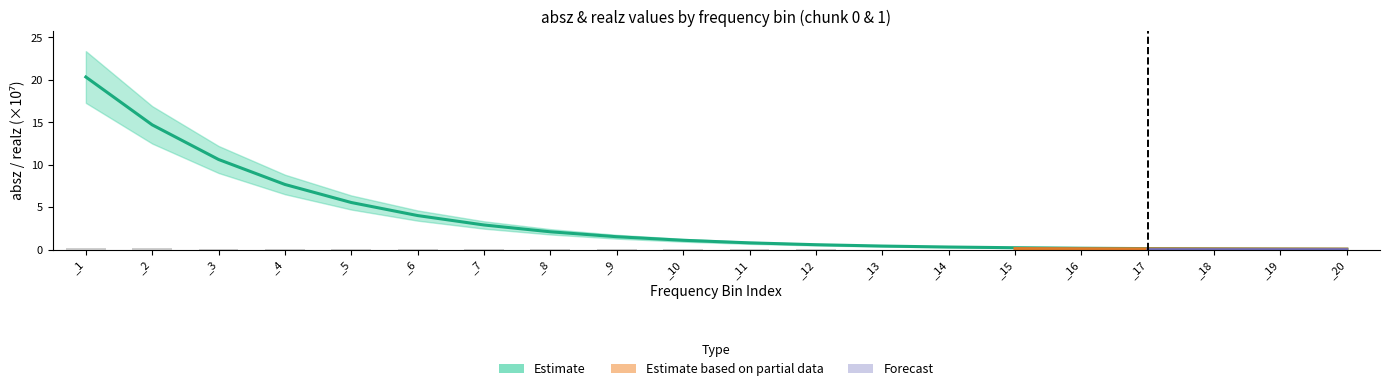

The value of absz_chunk0 at _7 is 2.9. True or false?

True